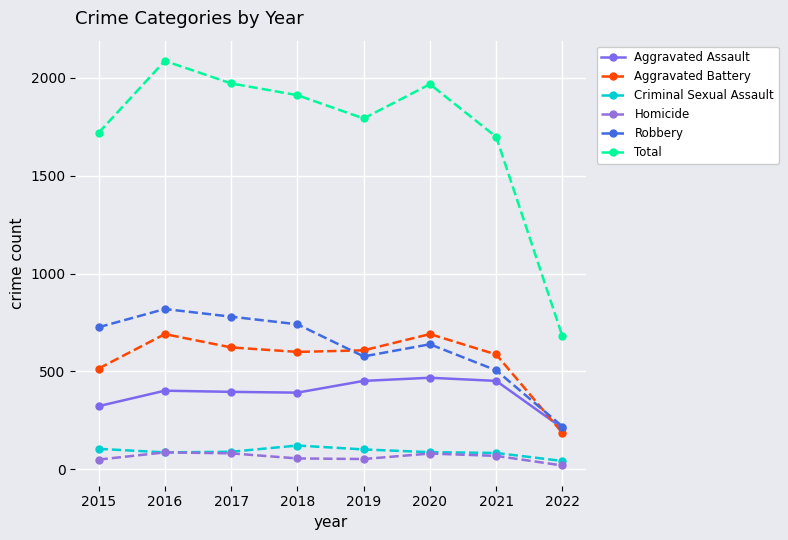

At which category is the sum across all series the highest?

2016